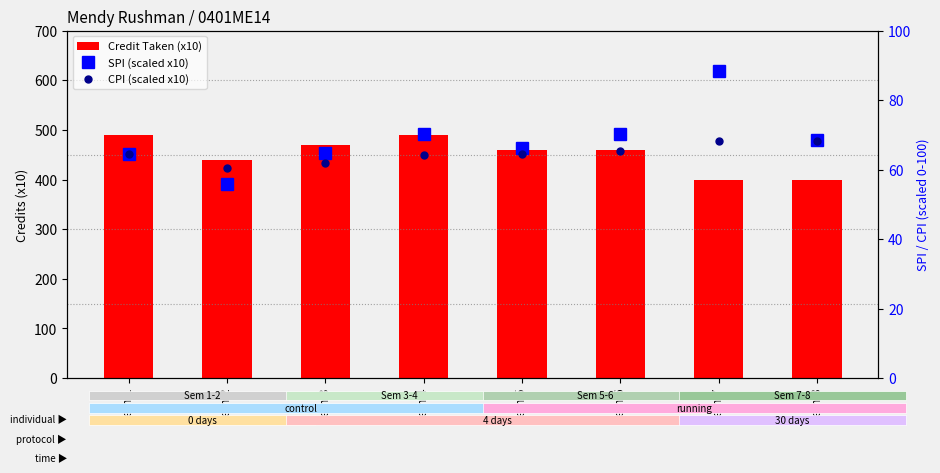

At how many categories does at least one series exceed 329?

8